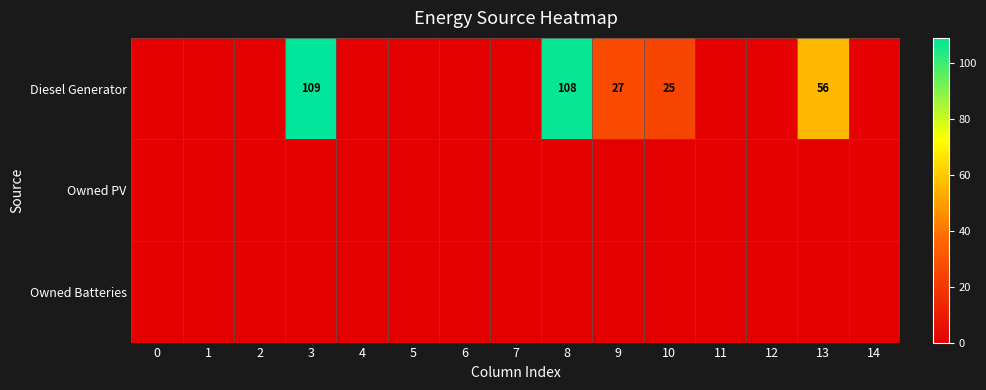

Between 6 and 11, which is larger?

6